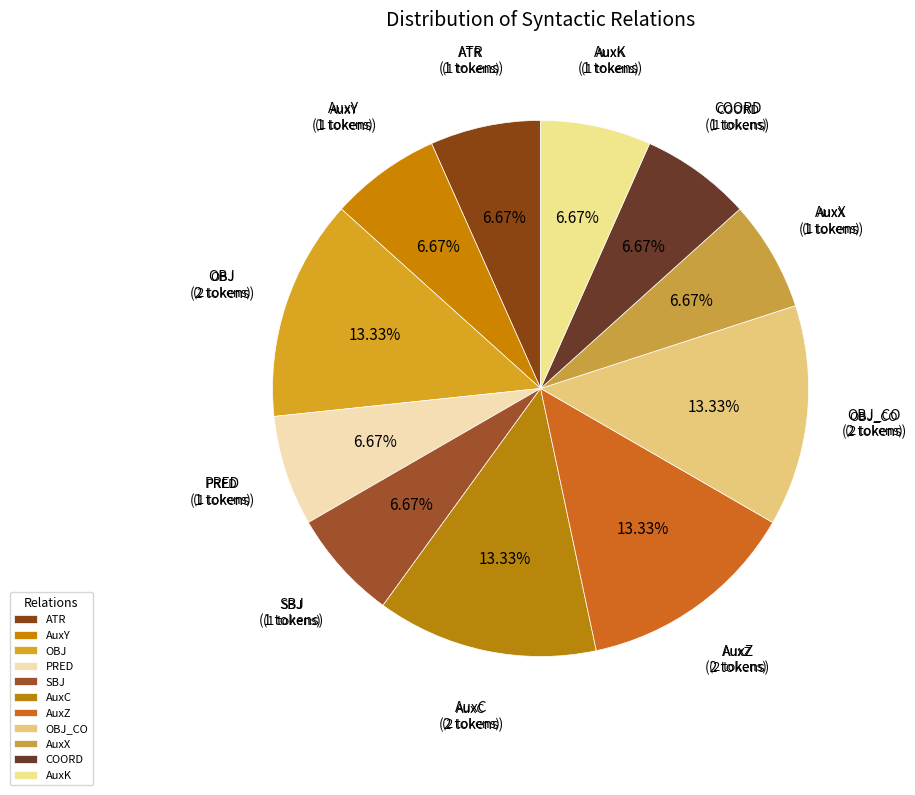

Count the number of slices in the pie.

11